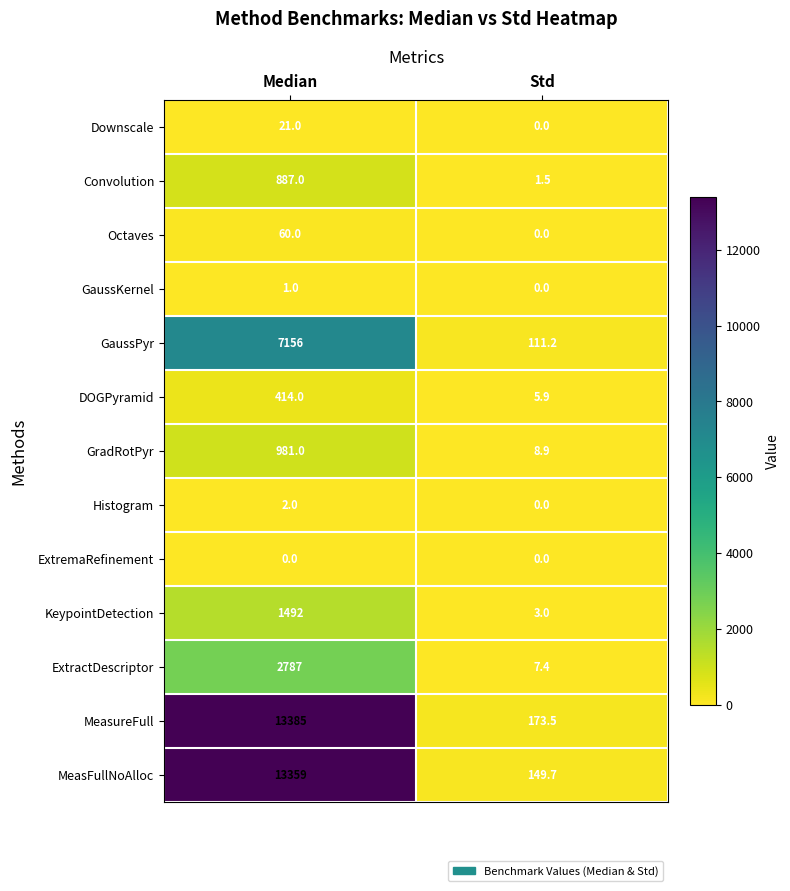

What is the greatest value displayed?

13385.0